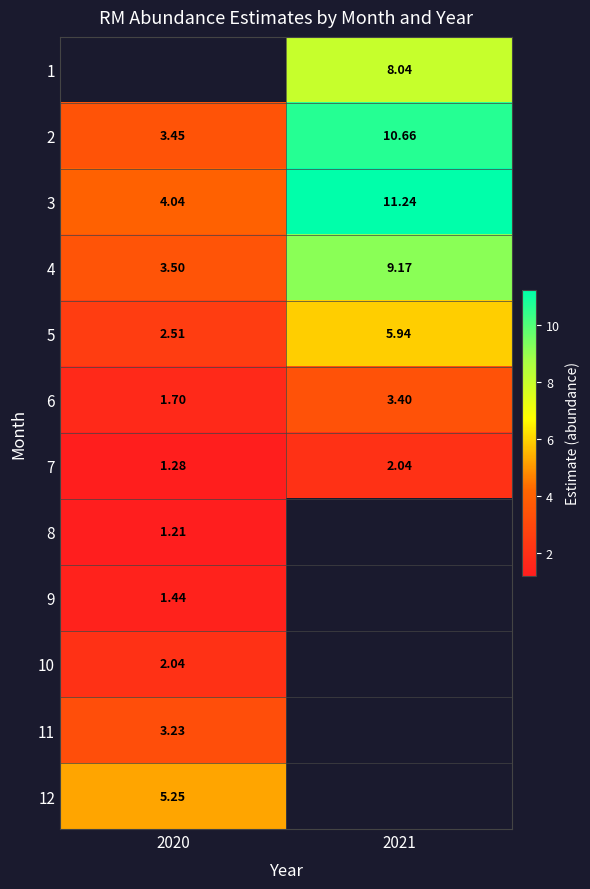

What is the average value of the 4 series?

6.3